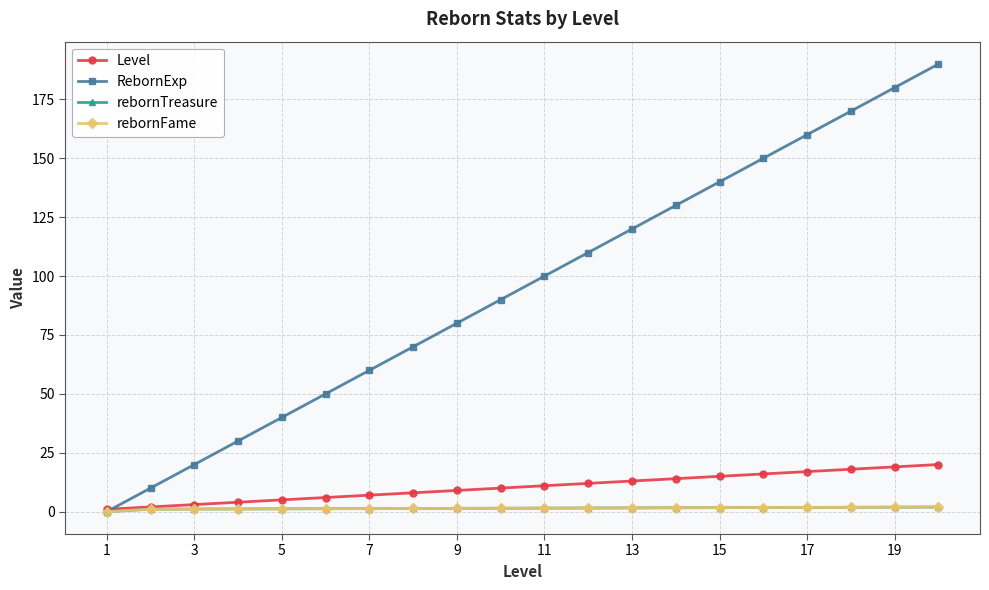

Which series has the largest total across all categories?

RebornExp